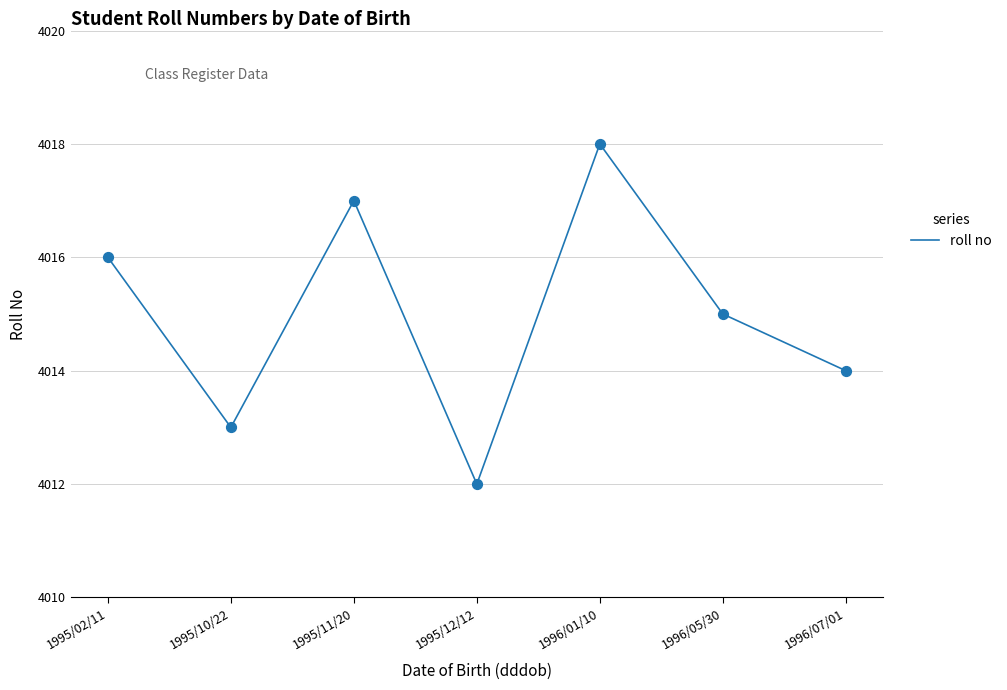

Approximately how many times larger is the value at 1995/02/11 compared to 1995/10/22?

1.0